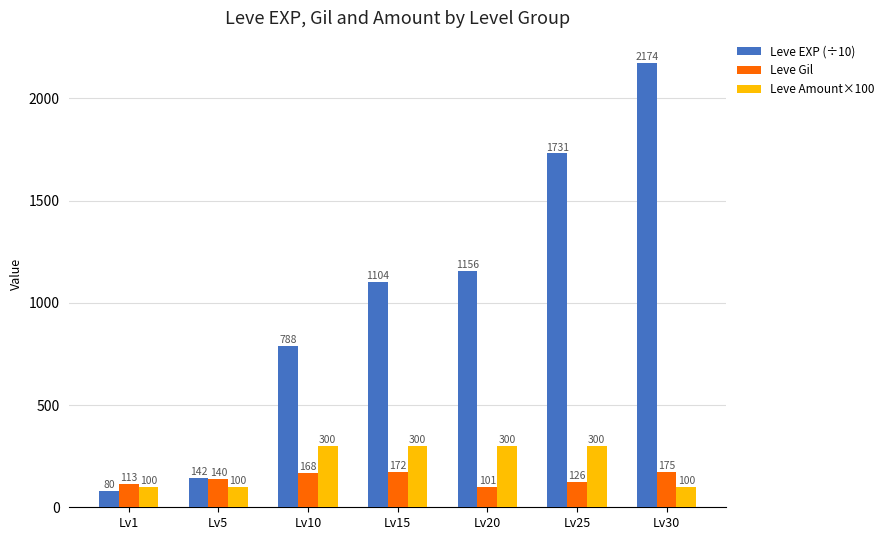

Which series changed the most between Lv1 and Lv30?

Leve EXP (÷10)